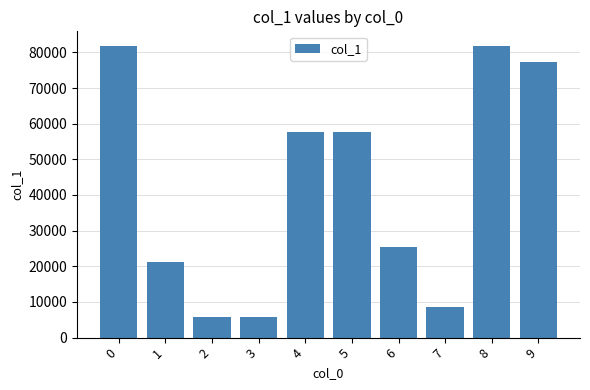

Between 3 and 4, which is larger?

4